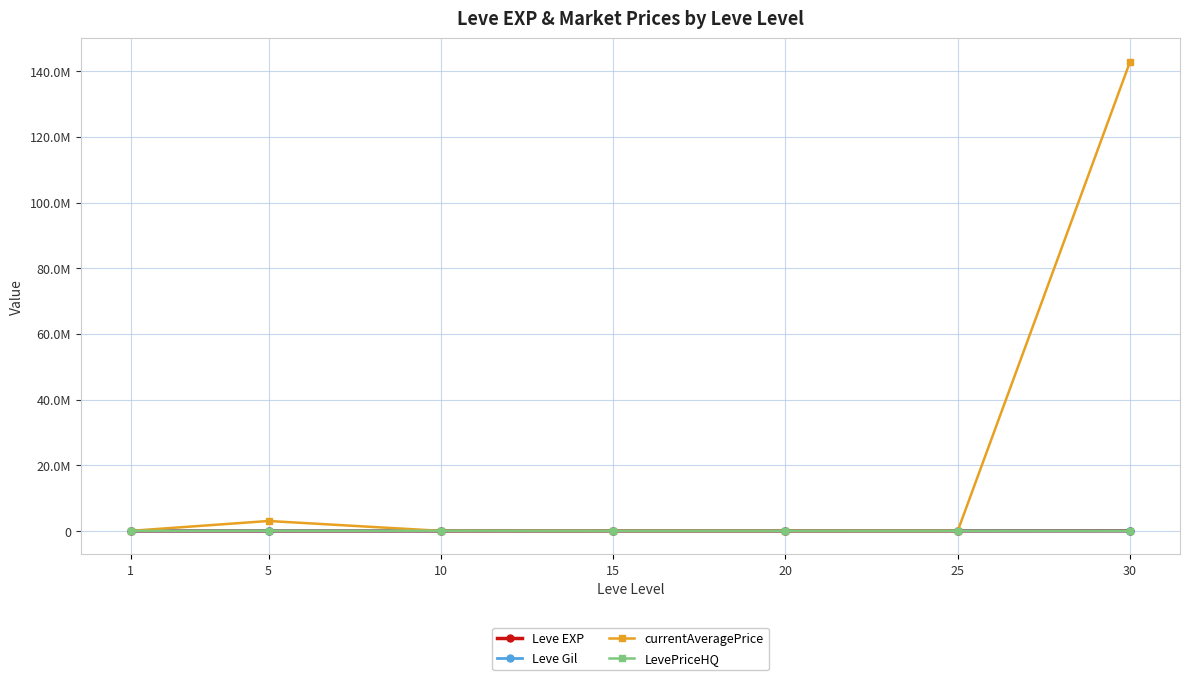

The value of Leve EXP at 1 is 254.6. True or false?

False